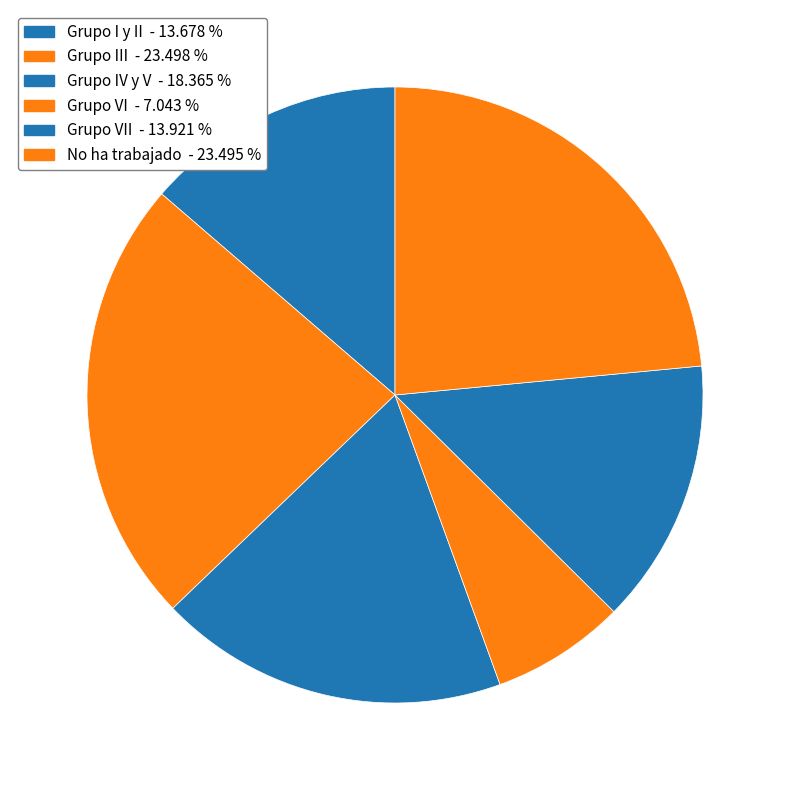

How many slices are in this pie chart?

6